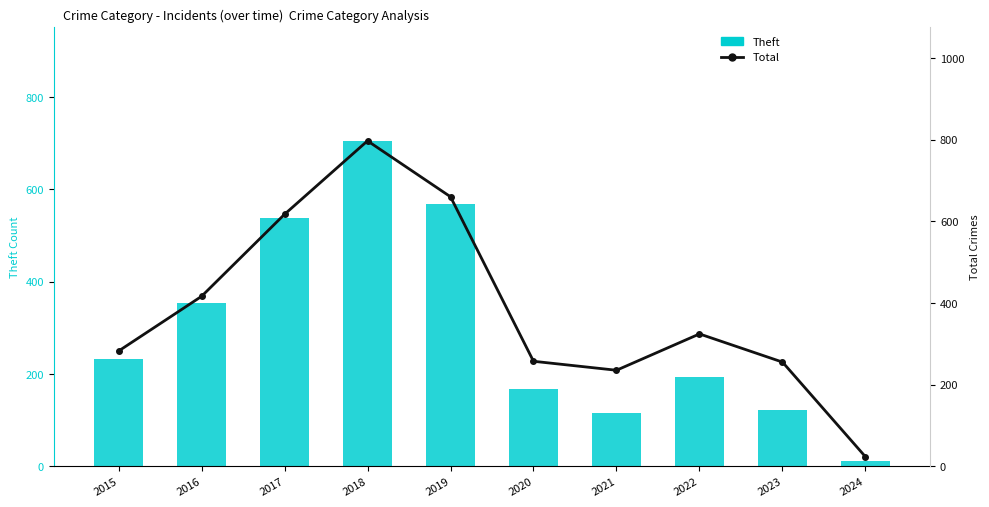

At which category is the sum across all series the highest?

2018